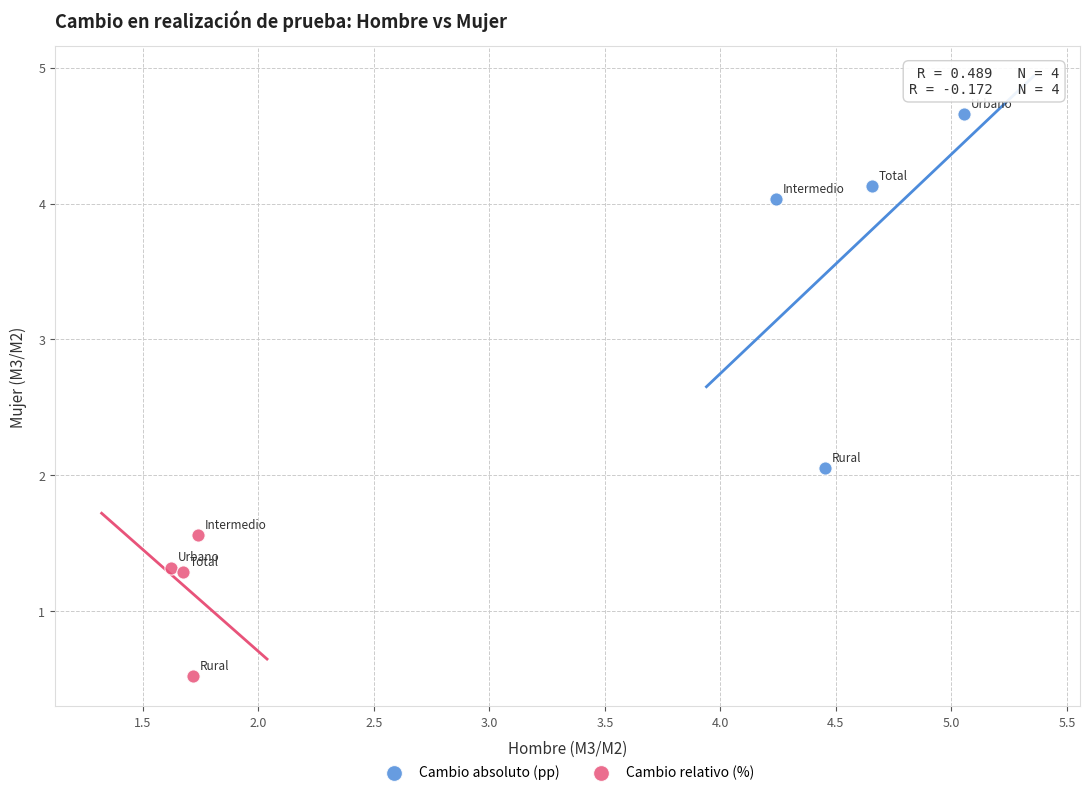

Which series contains the lowest Y value?

Cambio relativo (%)